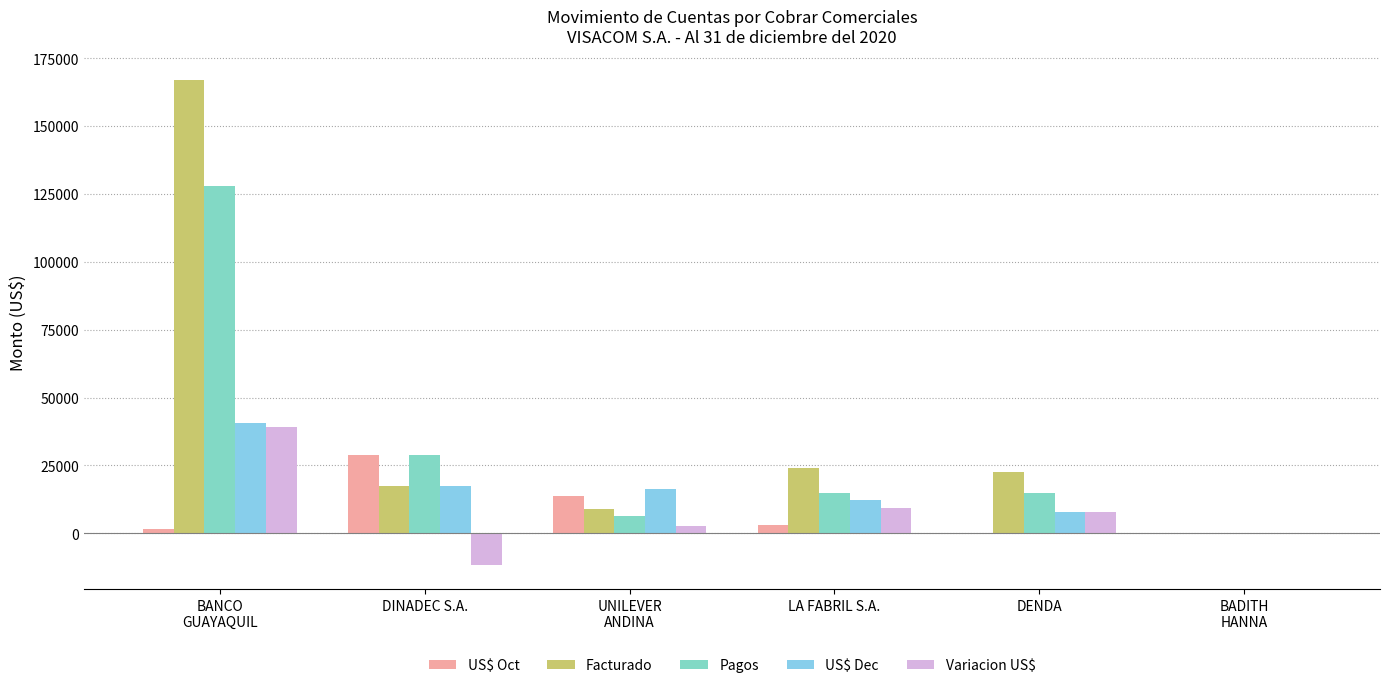

What is the sum of all Pagos values?

193371.9